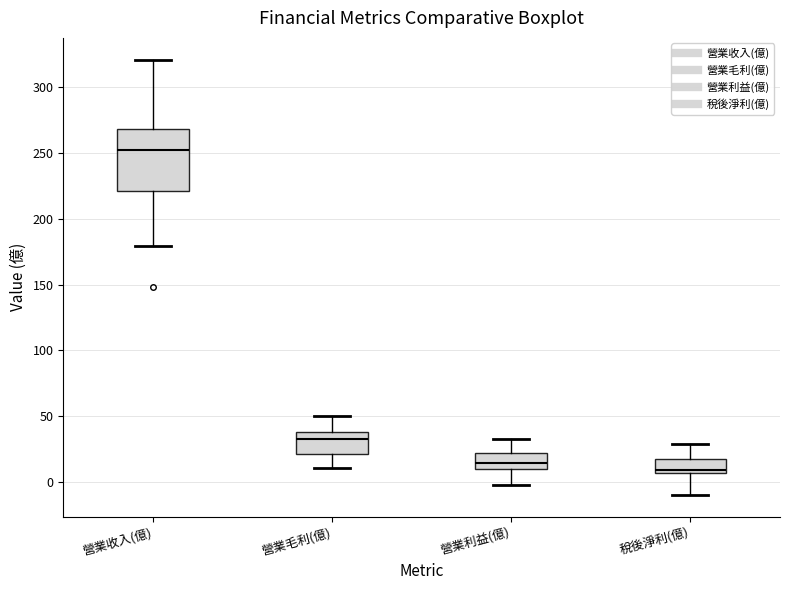

Which box has the highest median line?

營業收入(億)